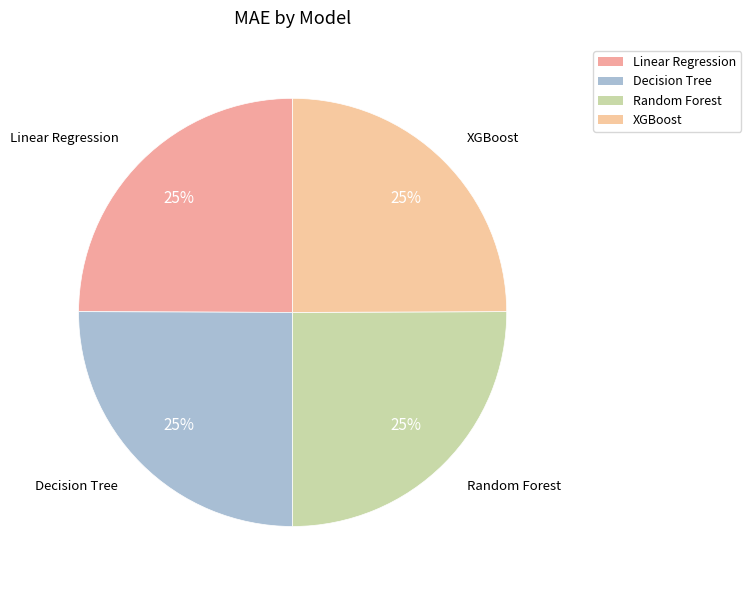

What is the ratio of the value at Random Forest to the value at XGBoost?

1.0